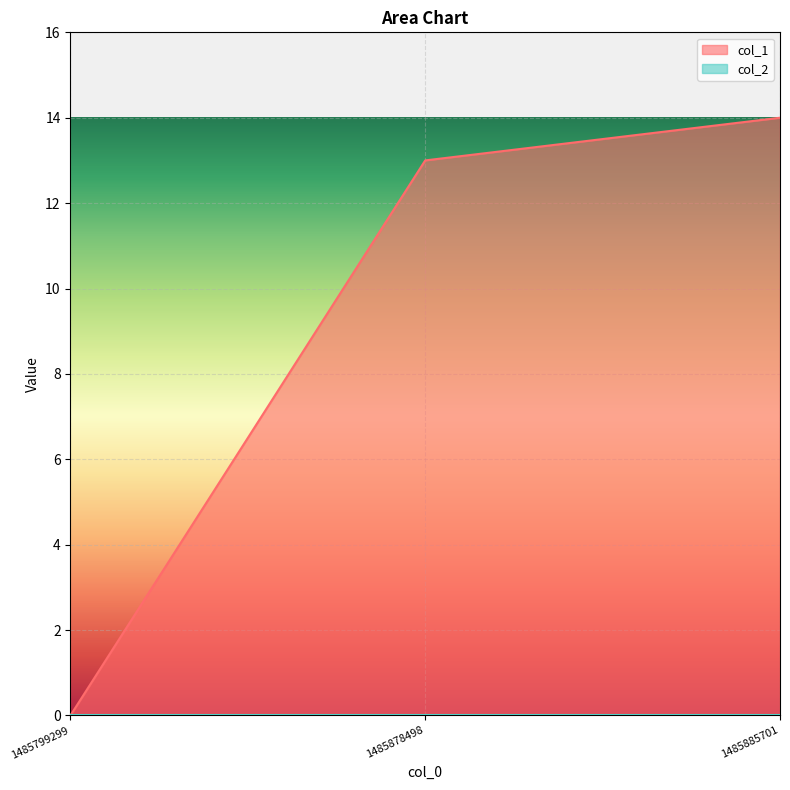

The chart shows a value of 13 at 1485878498. True or false?

True